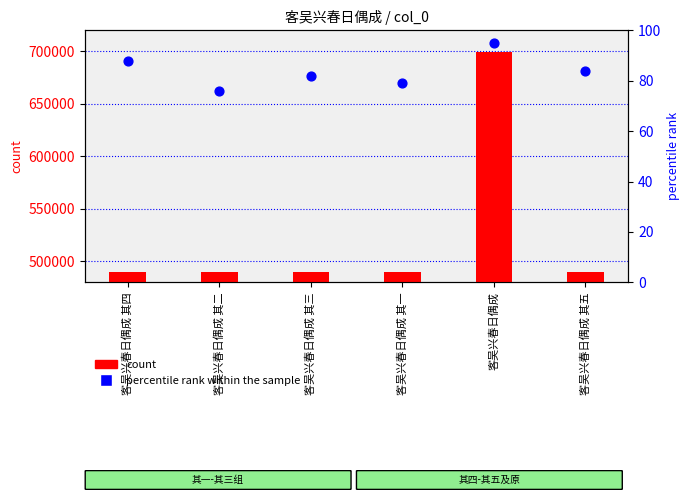

Which series contains the highest Y value?

count